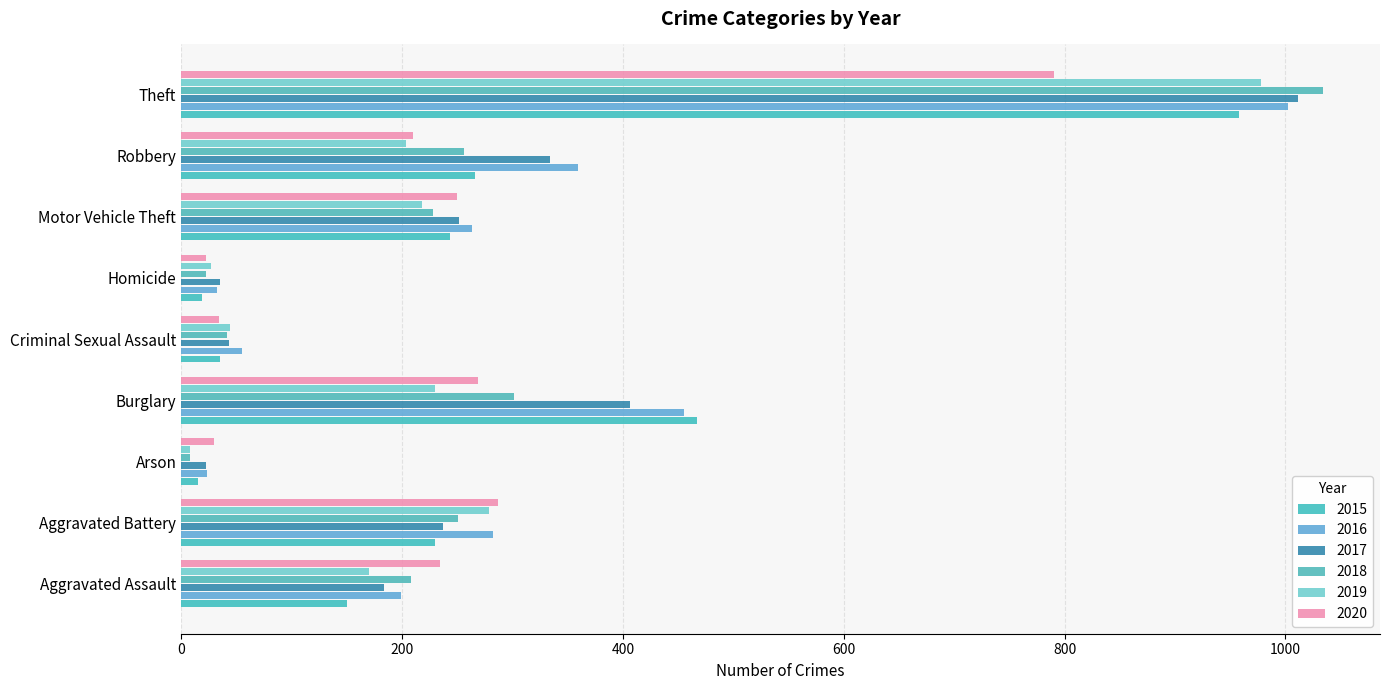

Which series has the largest total across all categories?

2016